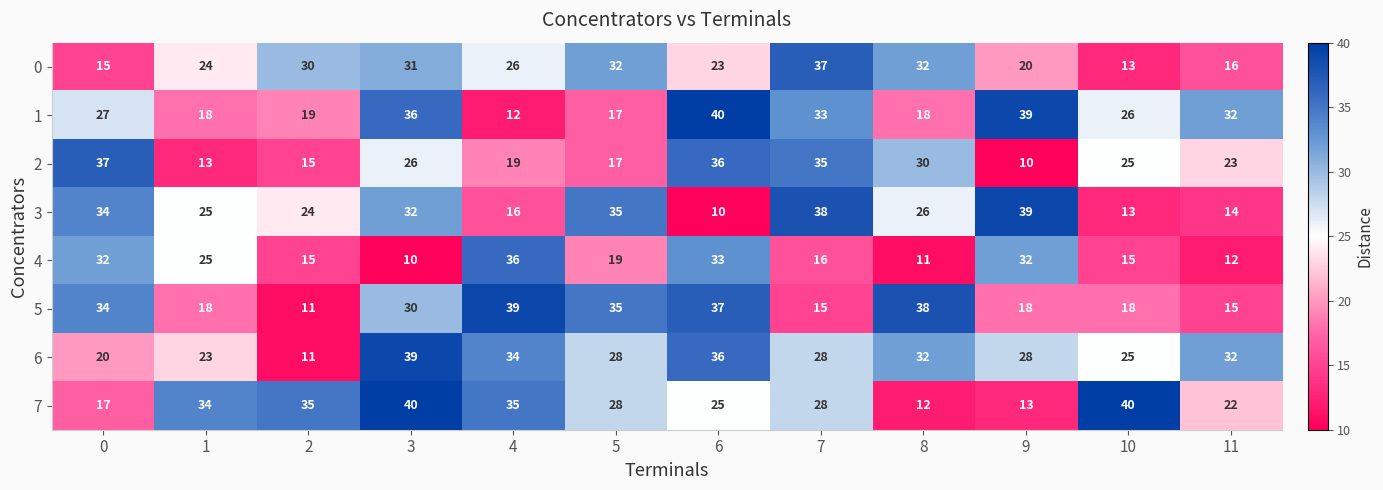

List the labels in order of 2 value, largest first.

0, 6, 7, 8, 3, 10, 11, 4, 5, 2, 1, 9